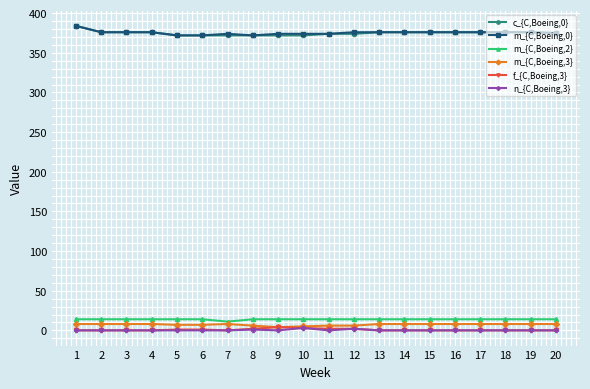

Is the value of c_{C,Boeing,0} at 14 greater than the value of m_{C,Boeing,2} at 20?

Yes